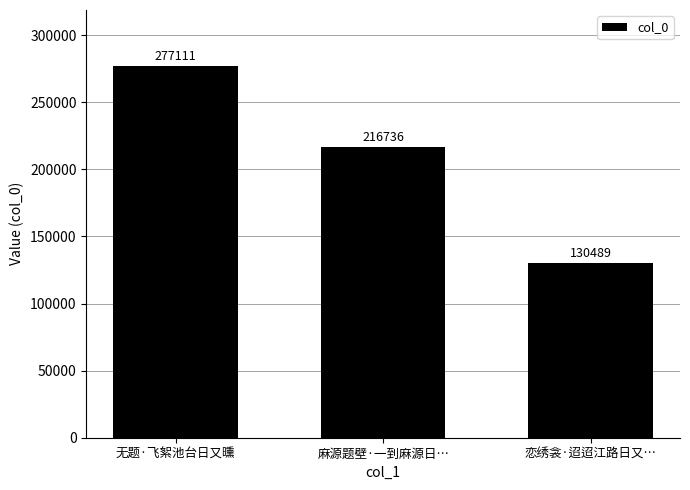

List the labels in order of value, largest first.

无题·飞絮池台日又曛, 麻源题壁·一到麻源日…, 恋绣衾·迢迢江路日又…